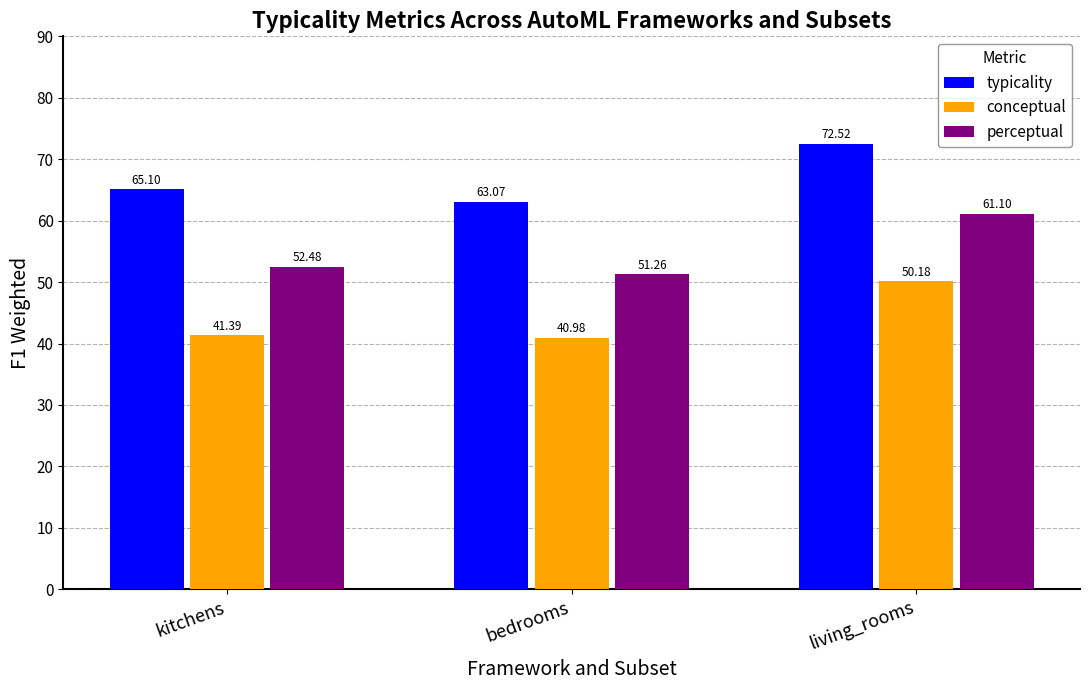

Reading left to right, transcribe all the data shown in this chart.

typicality: kitchens=65.1	bedrooms=63.1	living_rooms=72.5
conceptual: kitchens=41.4	bedrooms=41.0	living_rooms=50.2
perceptual: kitchens=52.5	bedrooms=51.3	living_rooms=61.1